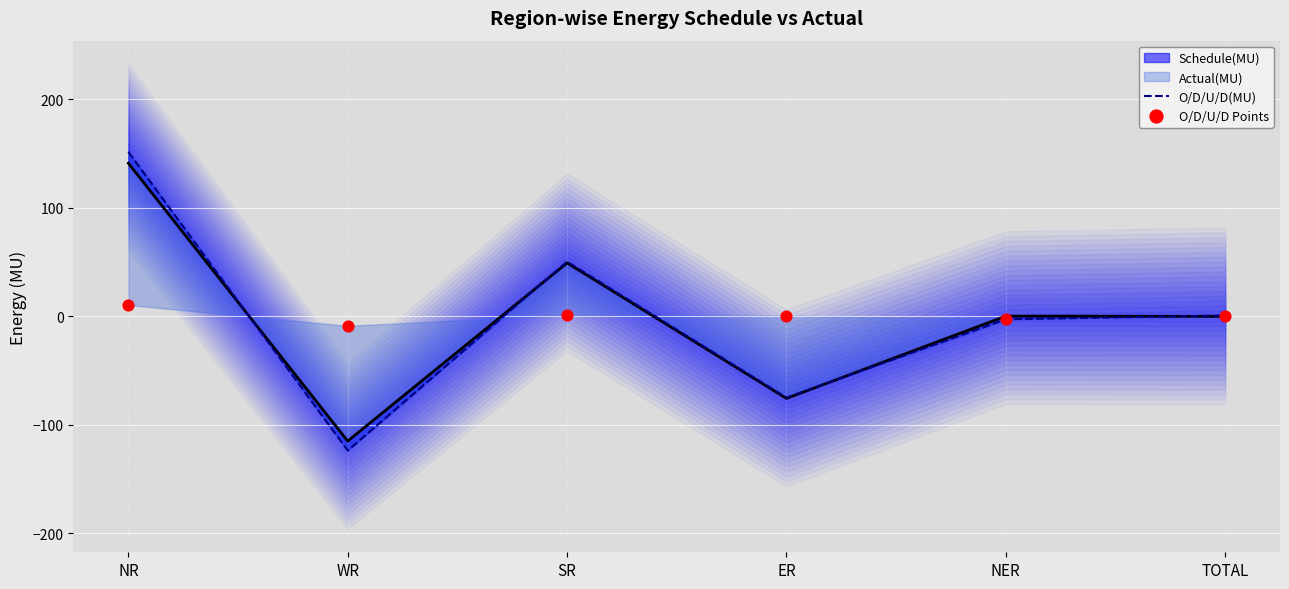

At how many categories does at least one series exceed -34?

6